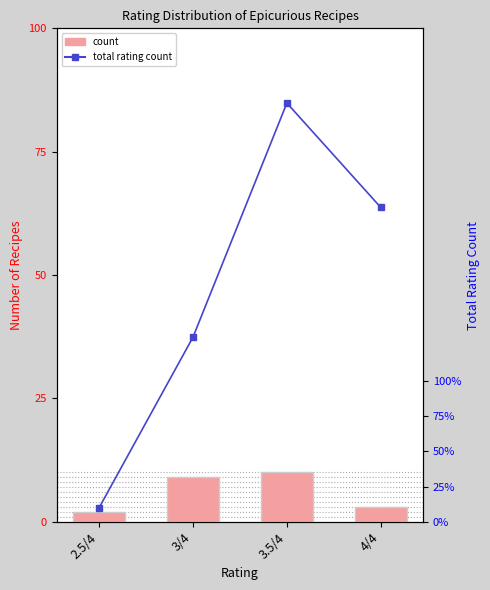

What is the difference between the count values at 3/4 and 2.5/4?

7